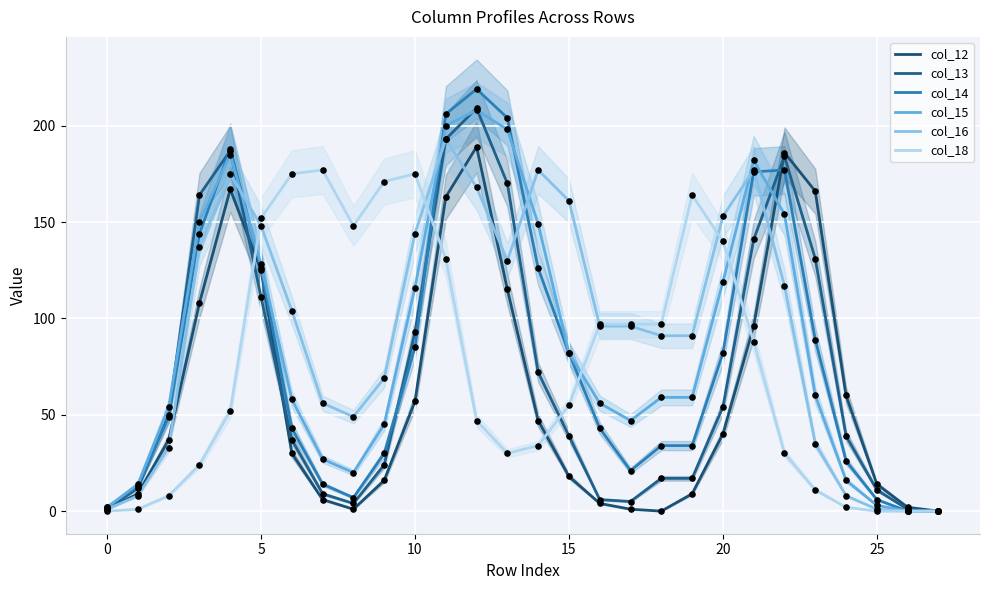

Which series reaches the minimum Y coordinate?

col_12